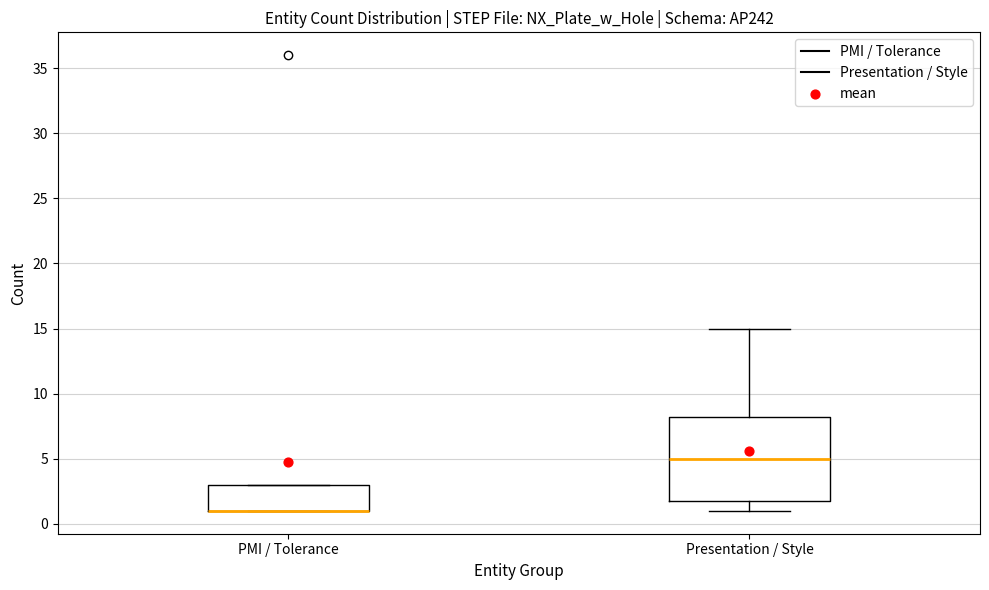

Reading left to right, read every box against the y-axis: the position of its median line, the range the box covers, and the ends of its whiskers. The values are not printed on the chart, so give them approximately, as read against the axis.

PMI / Tolerance: median 1.0 (drawn on the box's lower edge), box 1.0 to 3.0, whiskers 1.0 to 3.0
Presentation / Style: median 5.0, box 2.0 to 8.5, whiskers 1.0 to 15.0